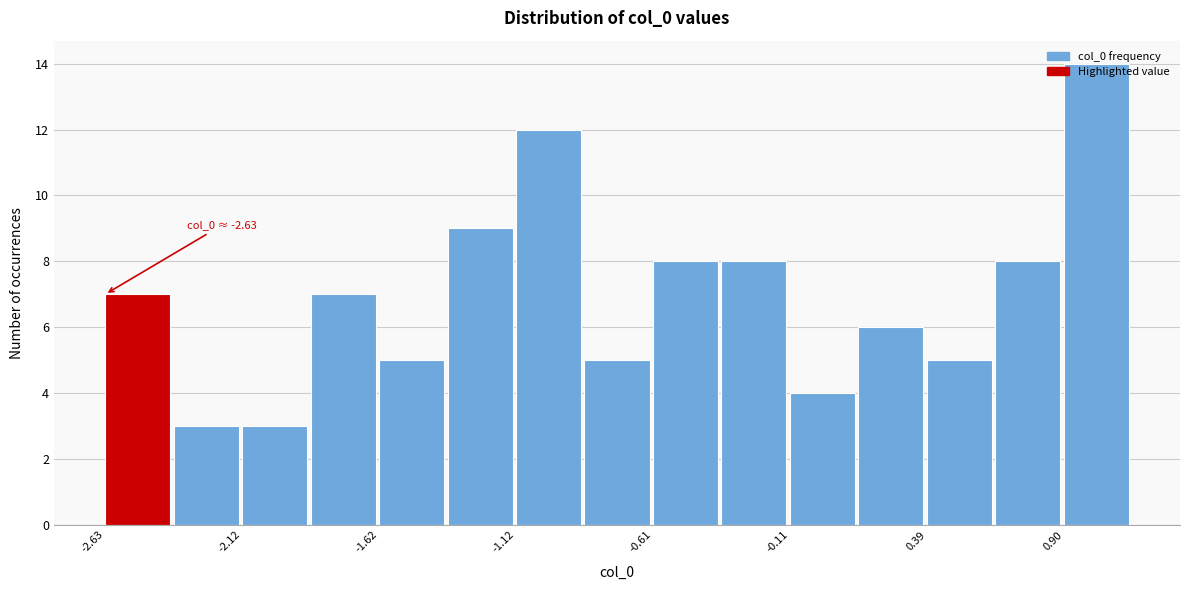

Around what value on the x-axis is the tallest bar? Give the approximate position of its centre, as read against the axis.

1.0